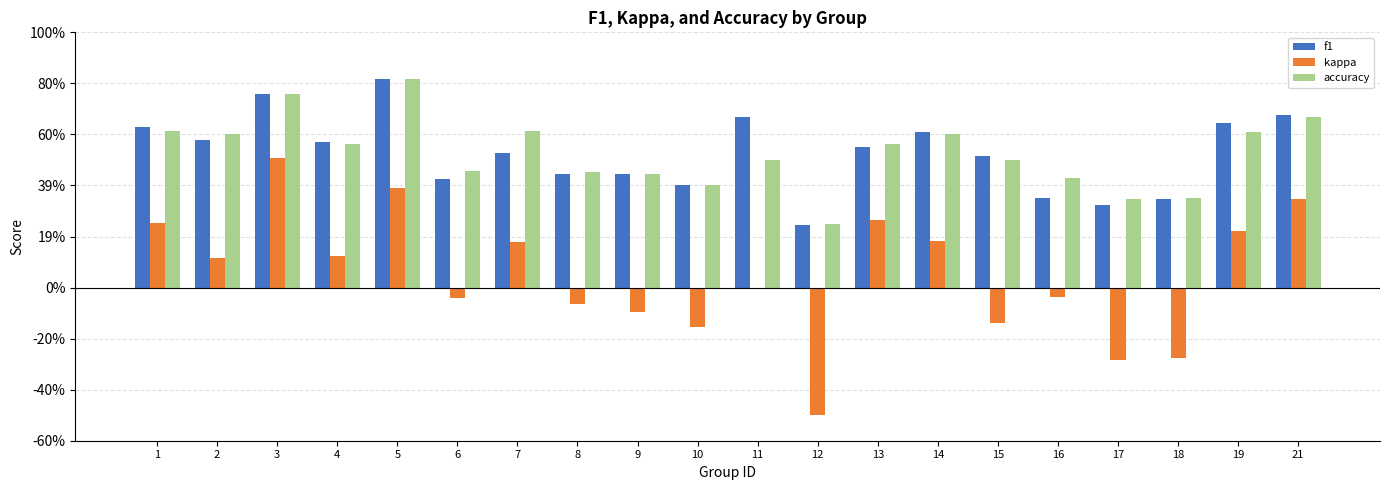

What are all the series names shown in the legend?

f1, kappa, accuracy